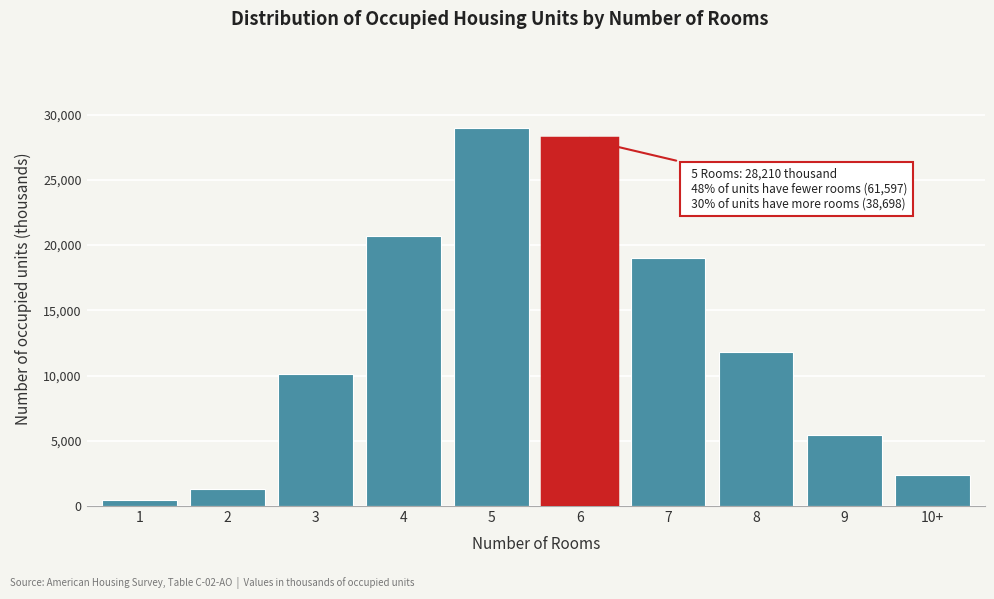

Reading right to left, what are all the values shown in this chart?

10+=2378	9=5480	8=11799	7=19041	6=28210	5=28993	4=20689	3=10136	2=1299	1=480